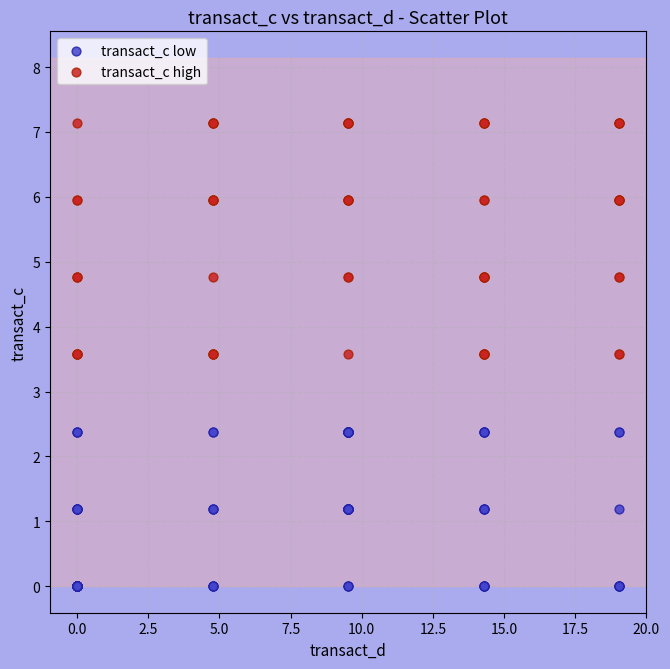

Which series has the largest Y range (max minus min)?

transact_c high